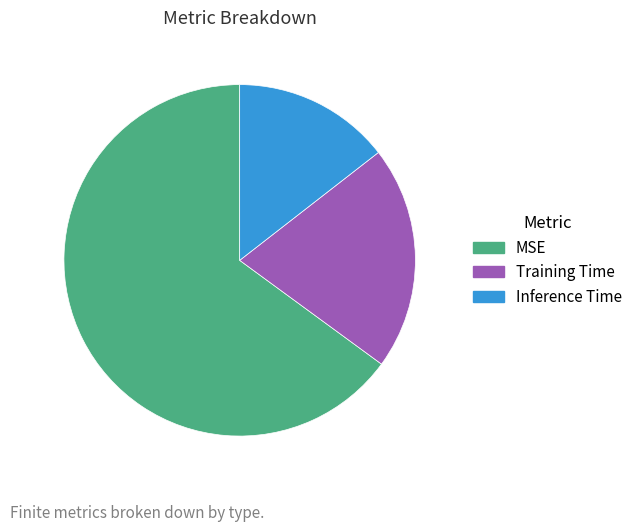

How many segments does this pie chart have?

3